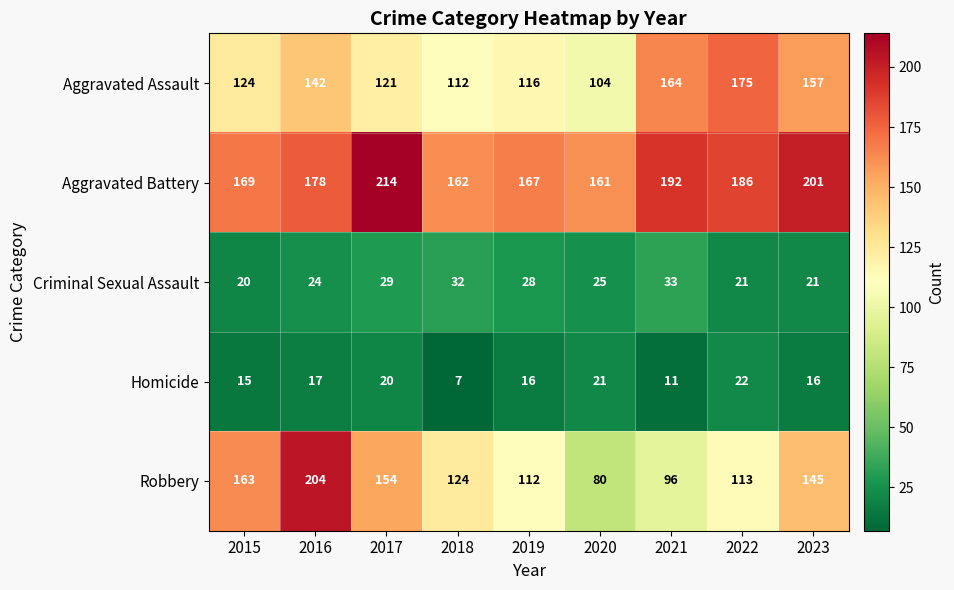

At which category is the sum across all series the highest?

2016